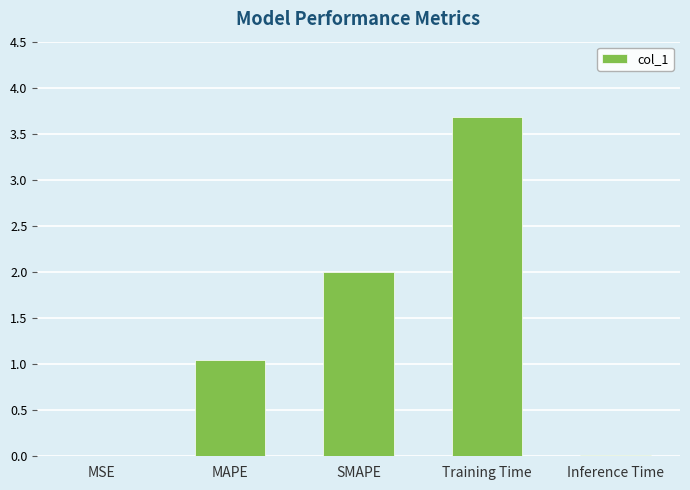

What is the average value?

1.3